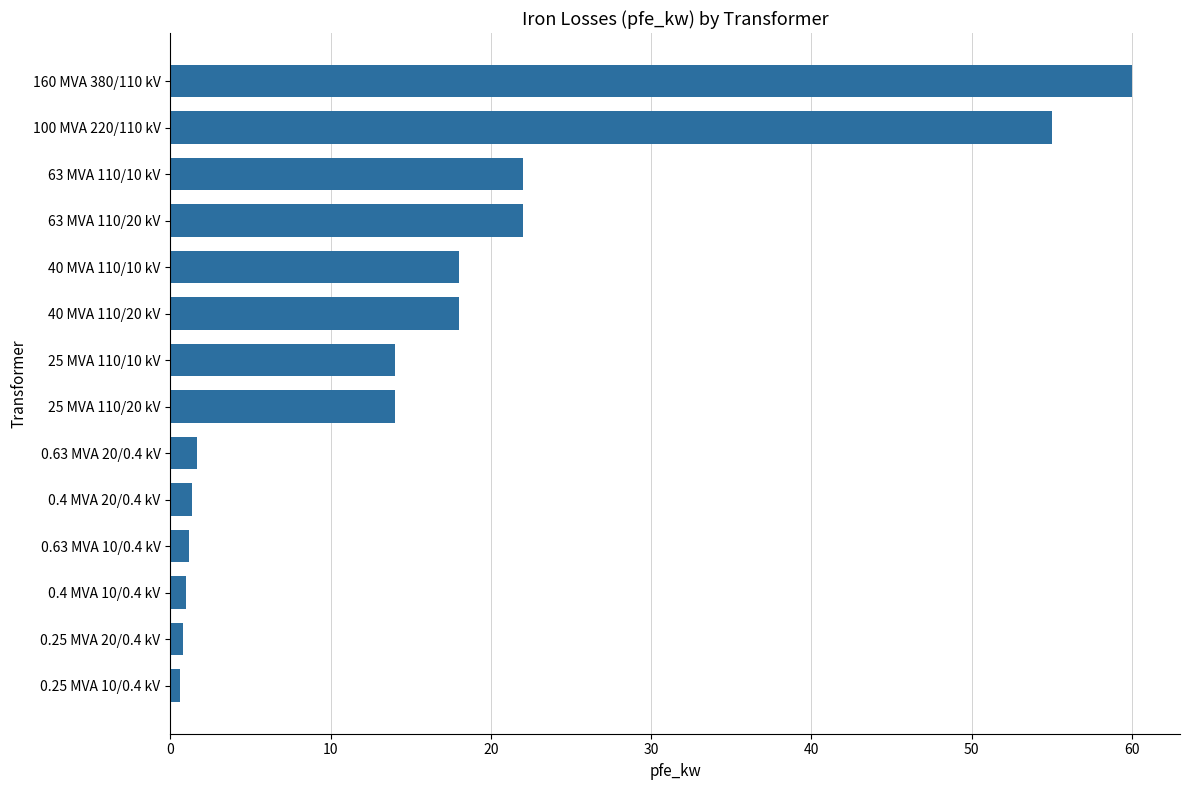

Which label corresponds to the largest value in the chart?

160 MVA 380/110 kV